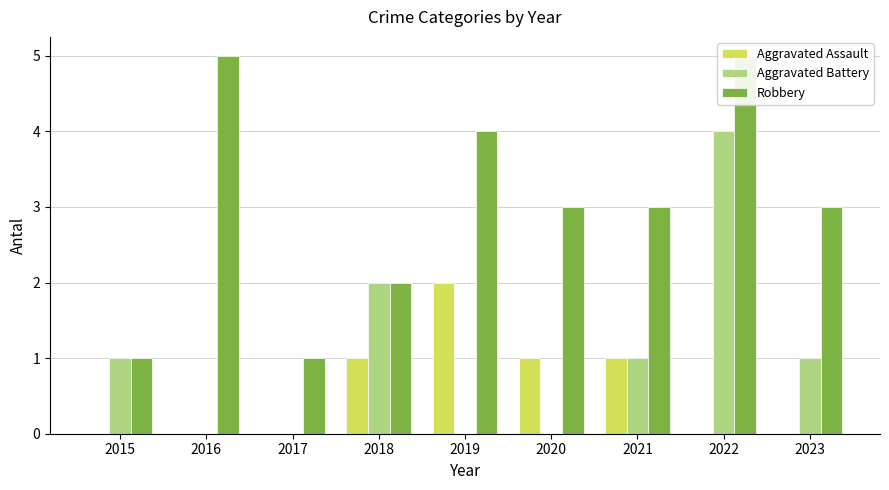

How many positive values does the Aggravated Battery series have?

5